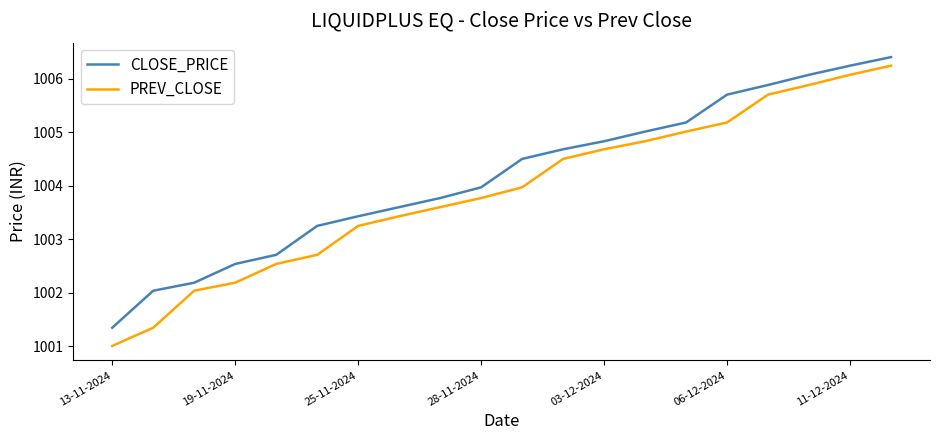

Does the chart have visible grid lines?

No